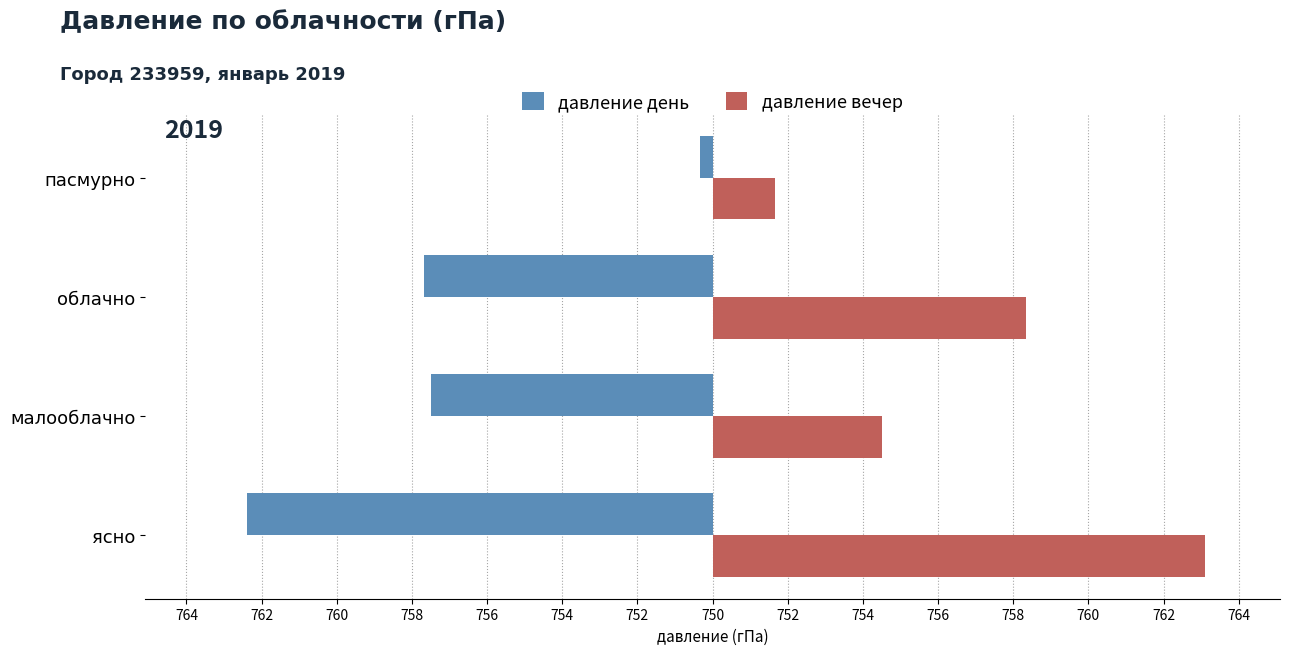

What is the average value of the давление день series?

-7.0